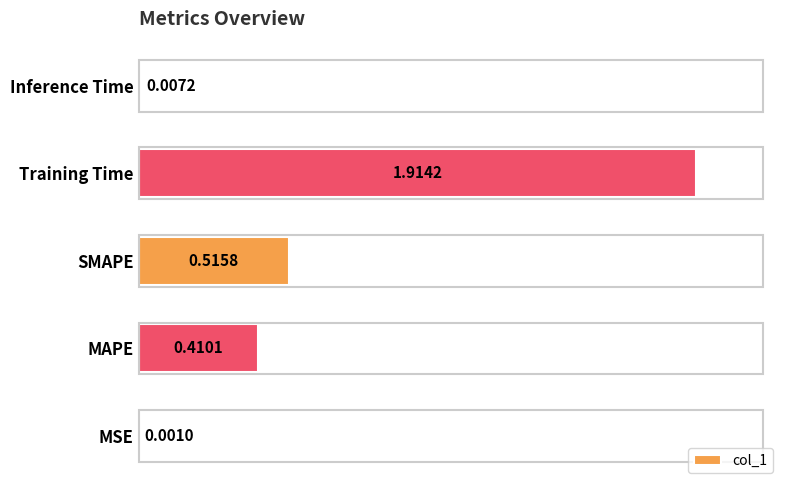

Where is the data nearest to the value 0?

MSE